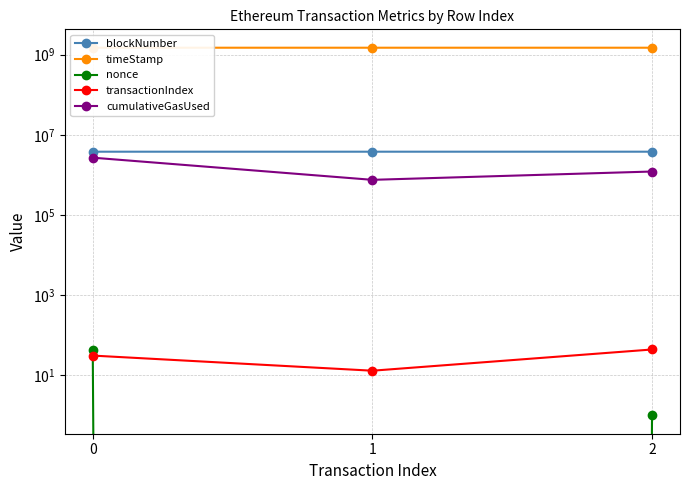

What is the sum of the nonce values at 1 and 0?

43